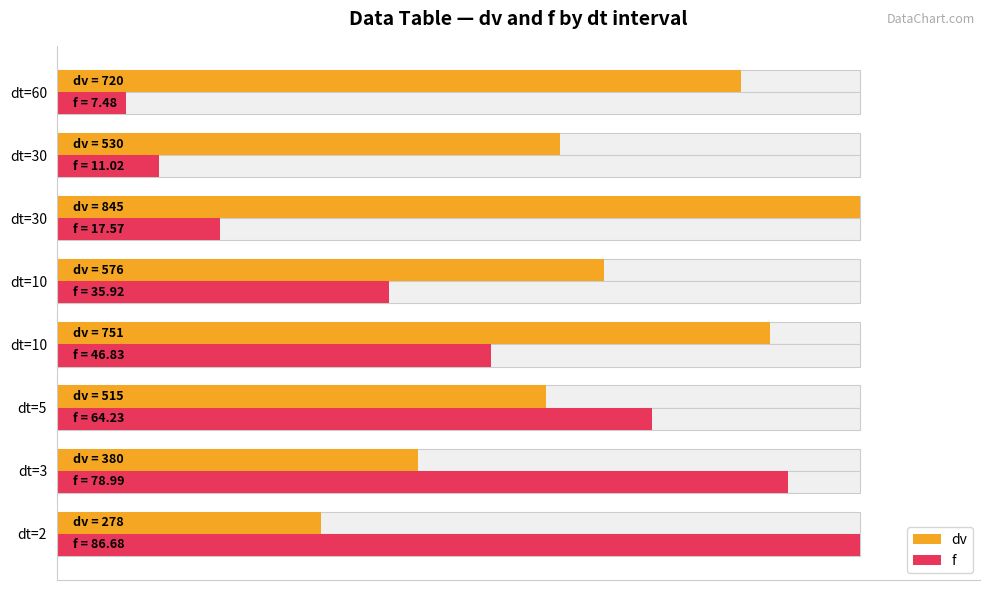

Count the number of categories in the chart.

8